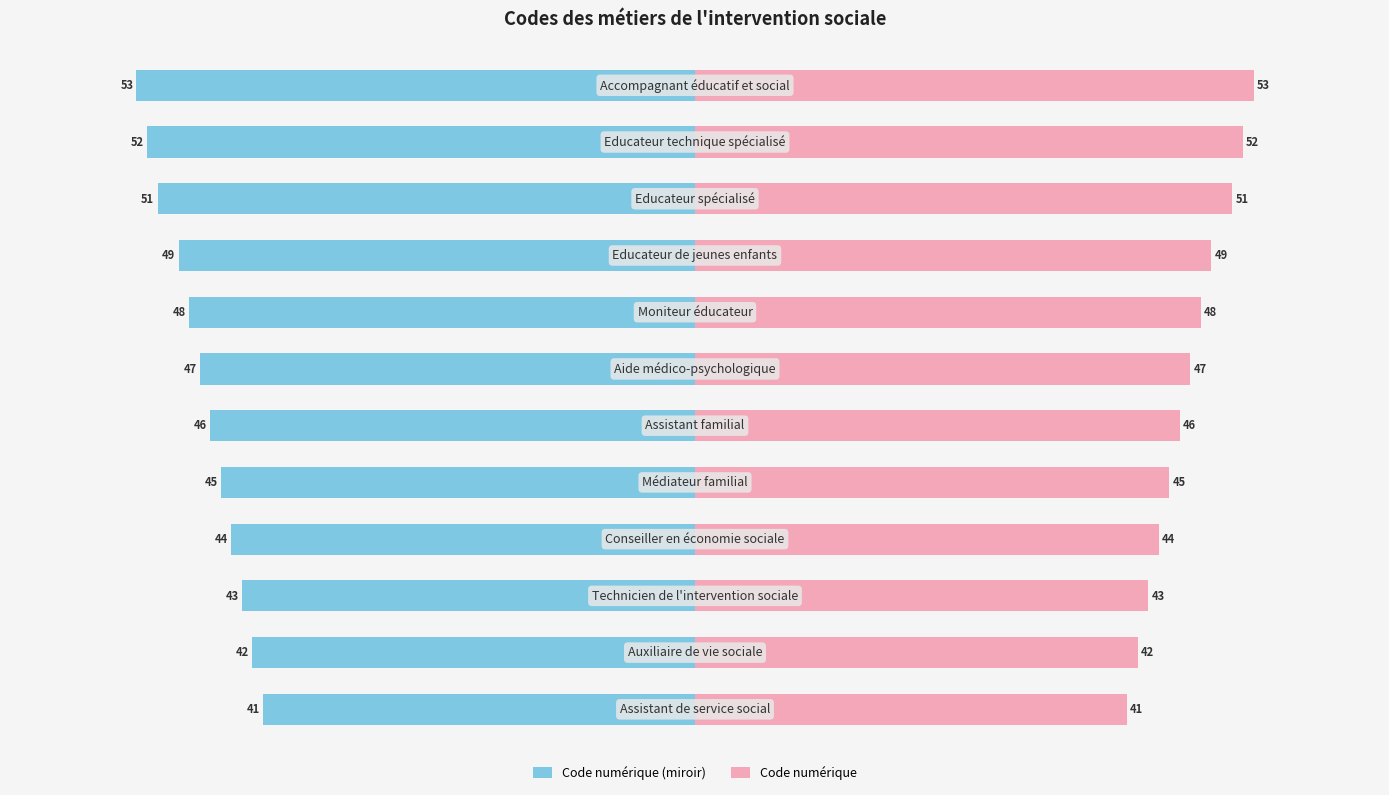

What value does the Code numérique (miroir) series have at 9, to the nearest 5?

-50